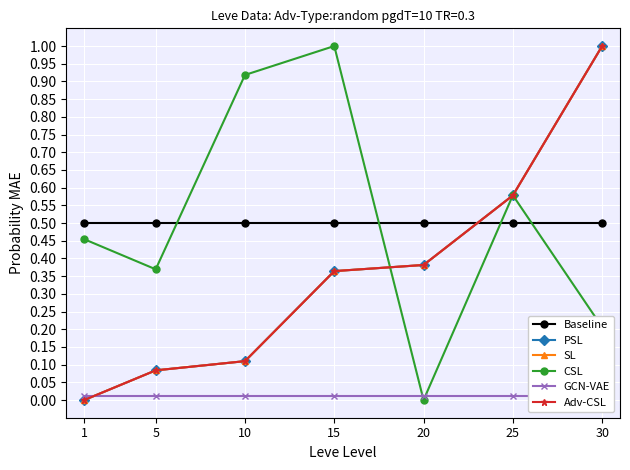

What is the total value across all series at 25?

2.8